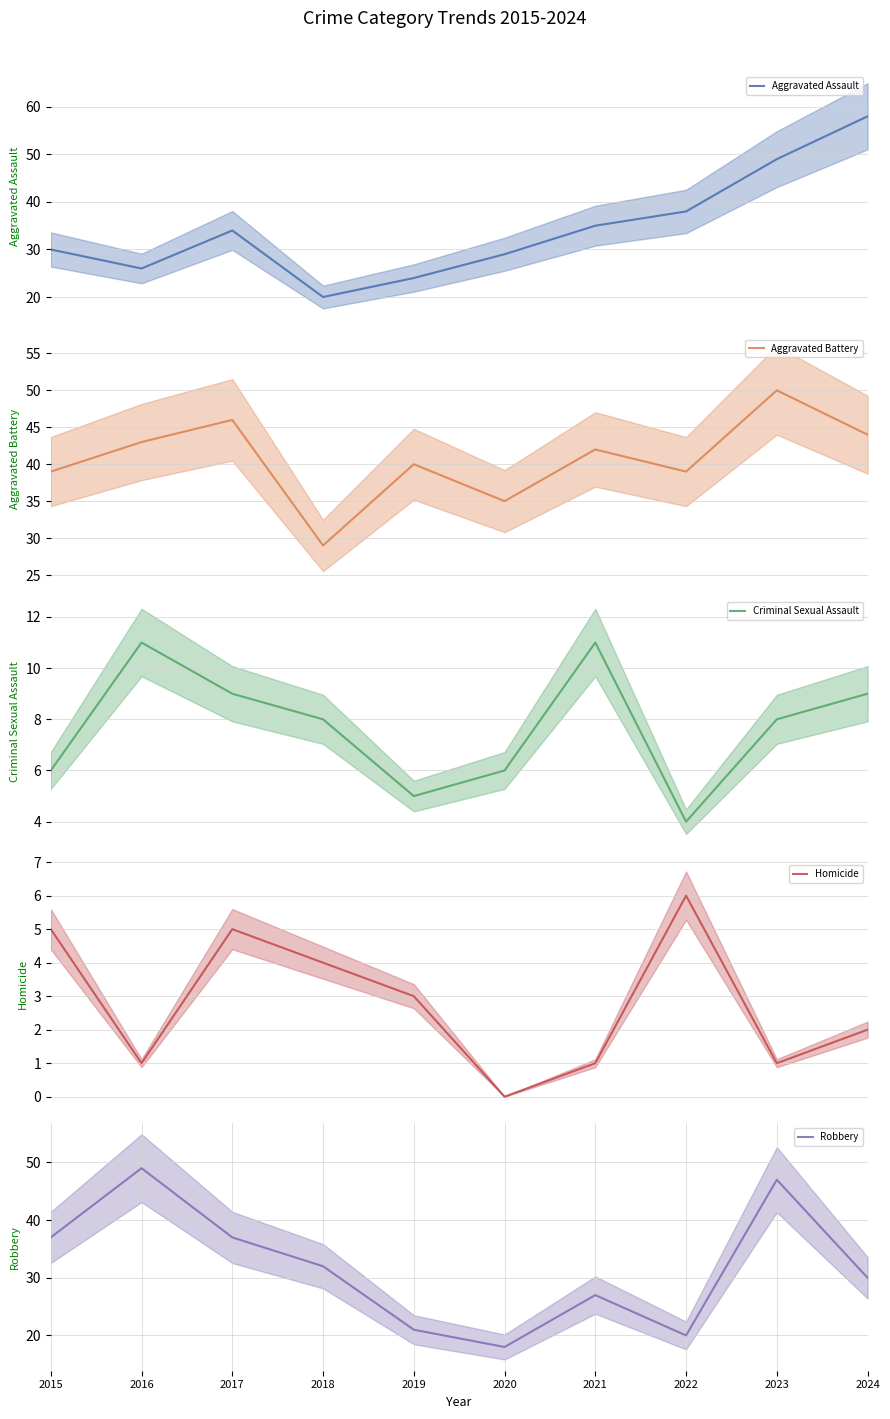

After their last crossing, which series has the higher values: Robbery or Aggravated Assault?

Aggravated Assault